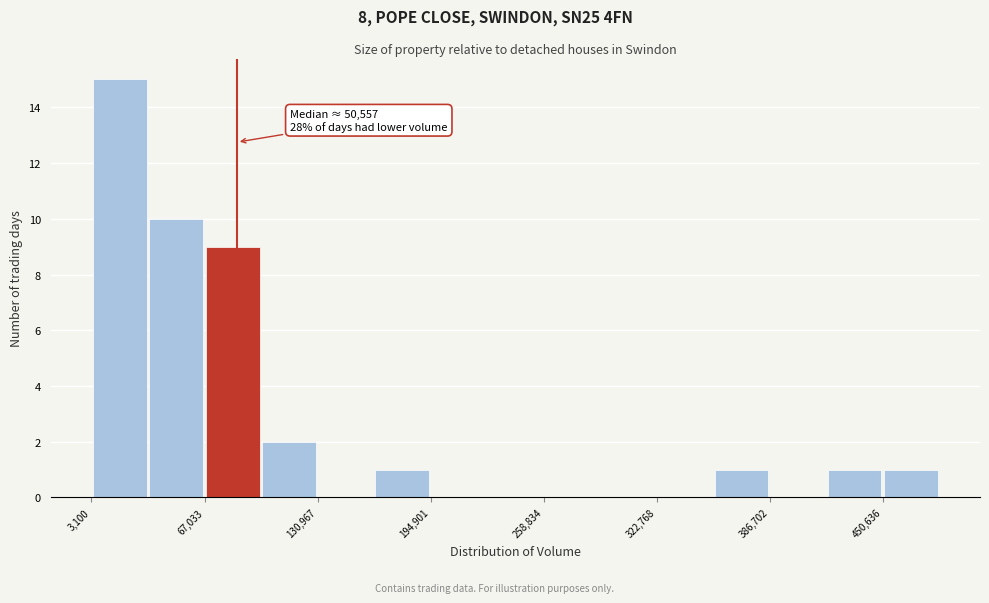

Read against the x-axis, roughly where is the centre of the tallest bar?

20000